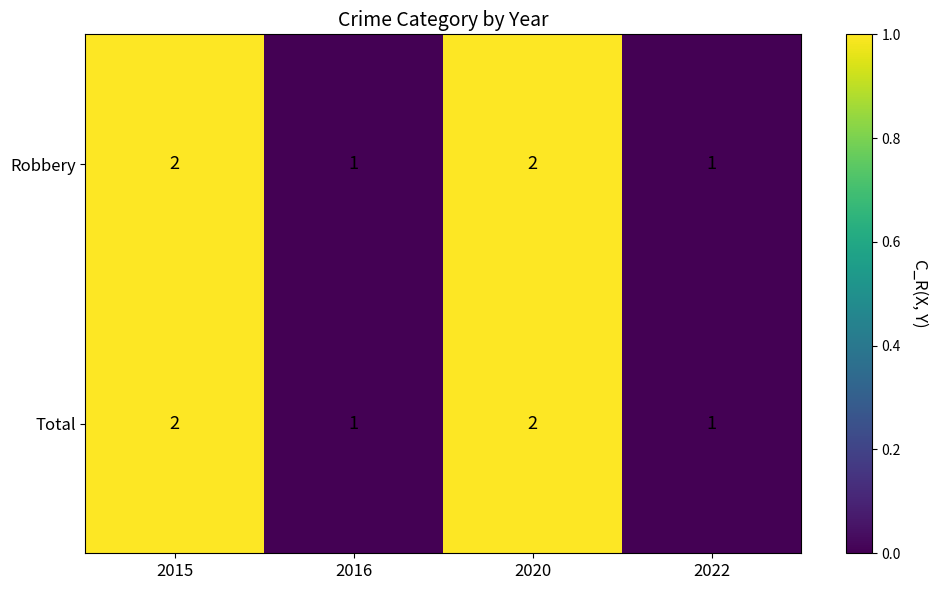

Is the value of Robbery at 2022 greater than the value of Total at 2020?

No